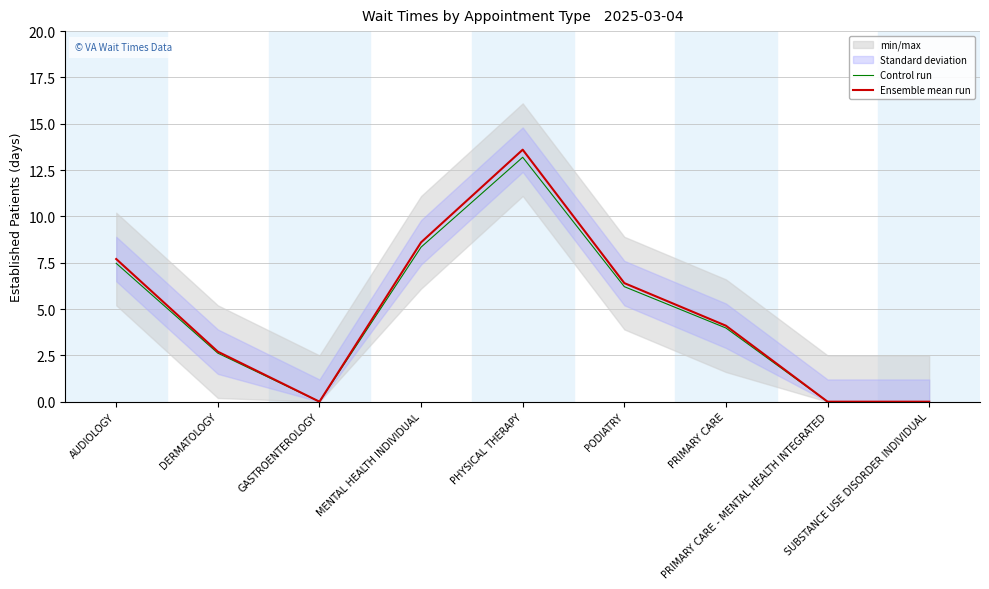

The value of Ensemble mean run at SUBSTANCE USE DISORDER INDIVIDUAL is -7.6. True or false?

False